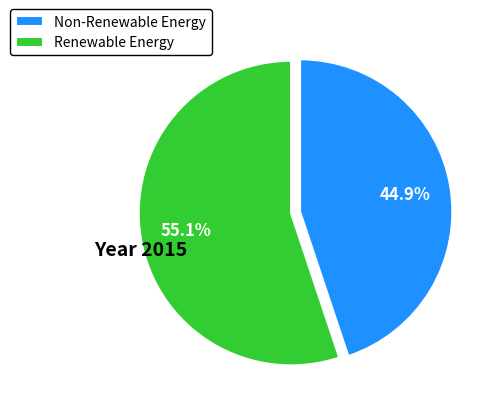

Which slice is the smallest?

Non-Renewable Energy